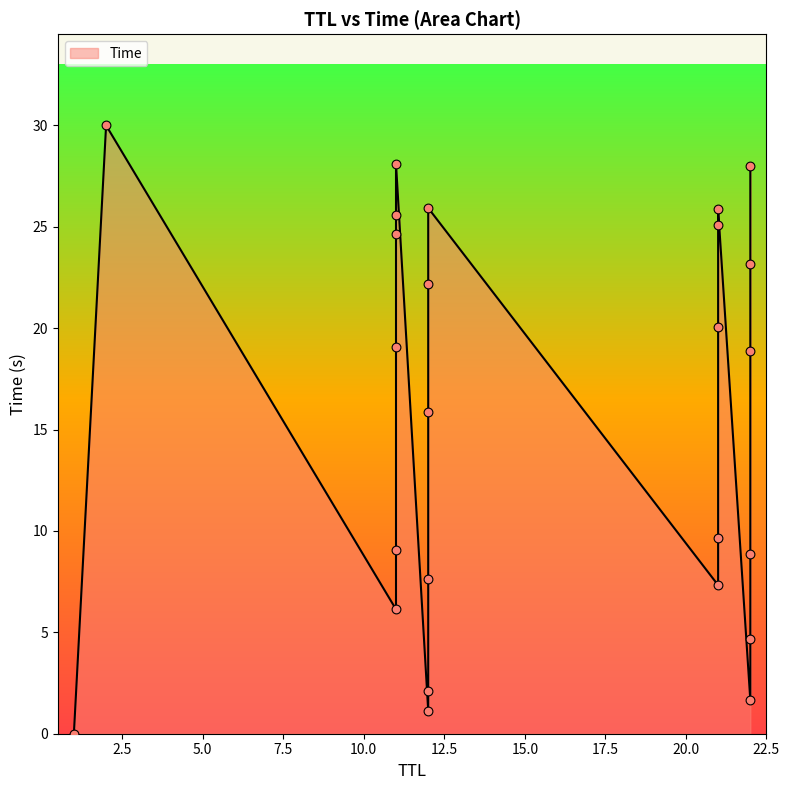

What is the change in value from 12 to 12?

+23.8